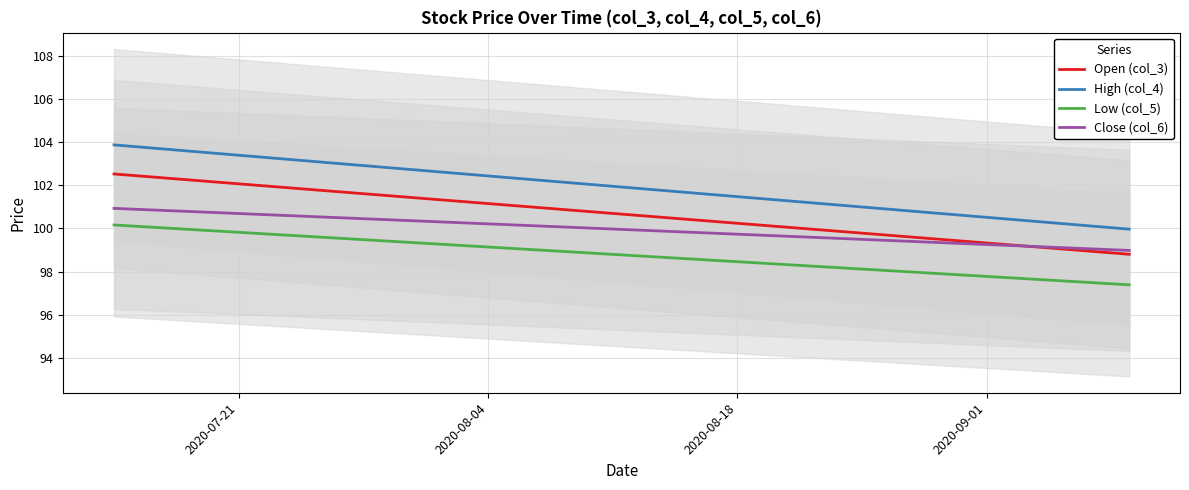

How many values in the High (col_4) series exceed 101?

28